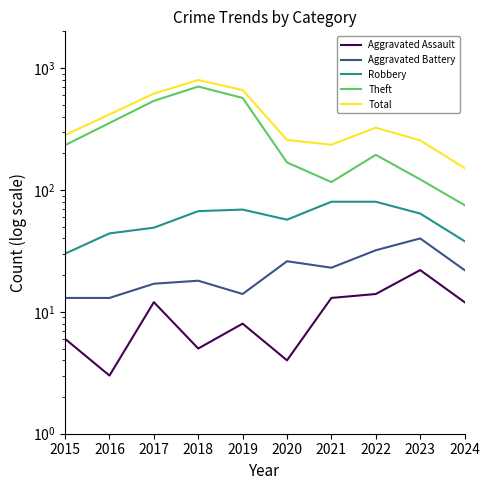

In Total, how many points are higher than both neighbors (excluding endpoints)?

2